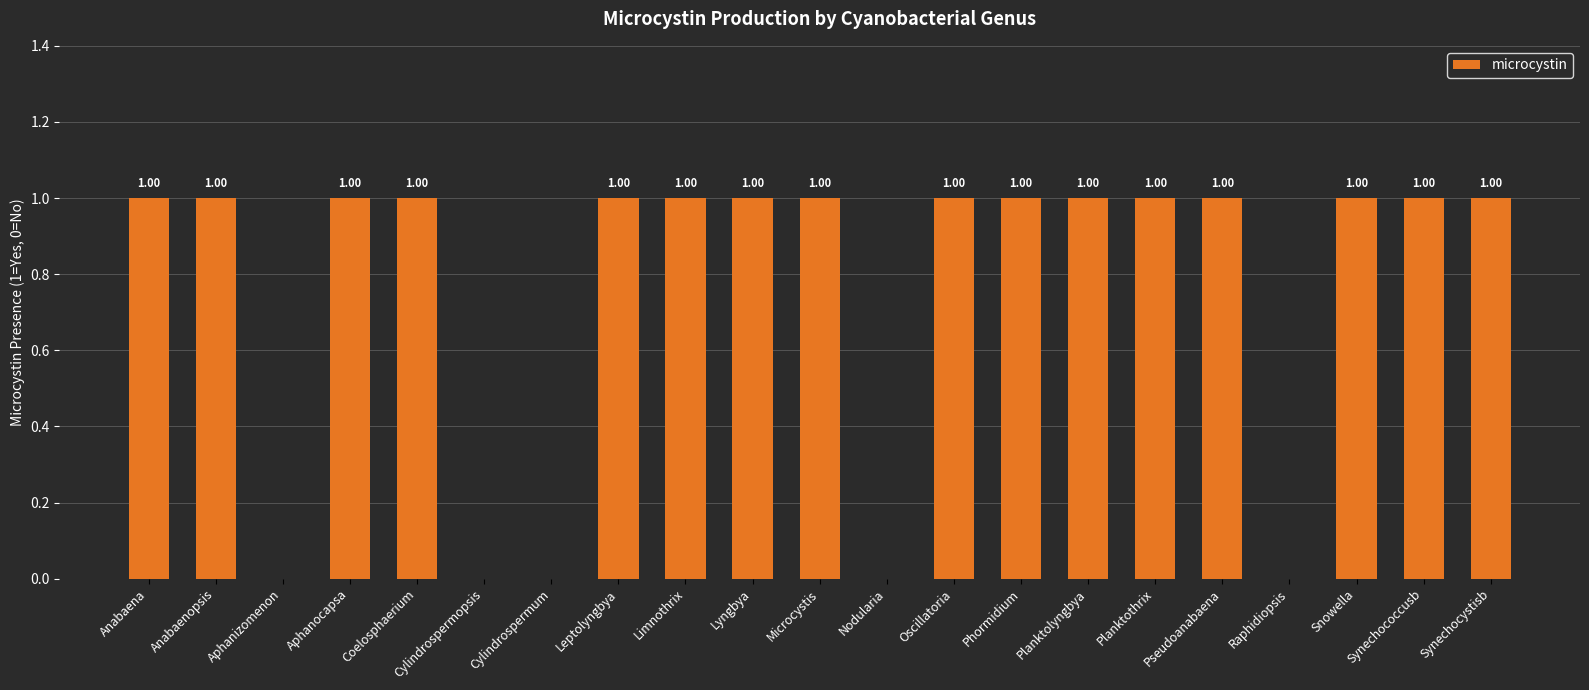

What is the sum of all values?

16